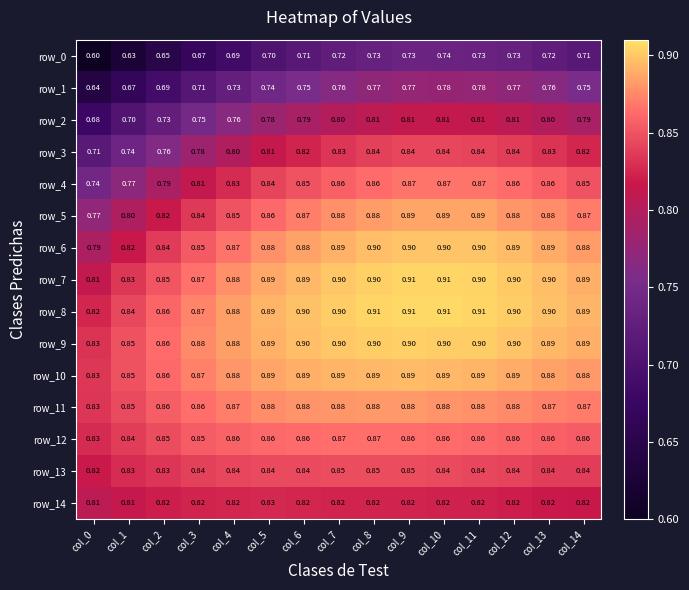

Which series has the largest total across all categories?

row_8